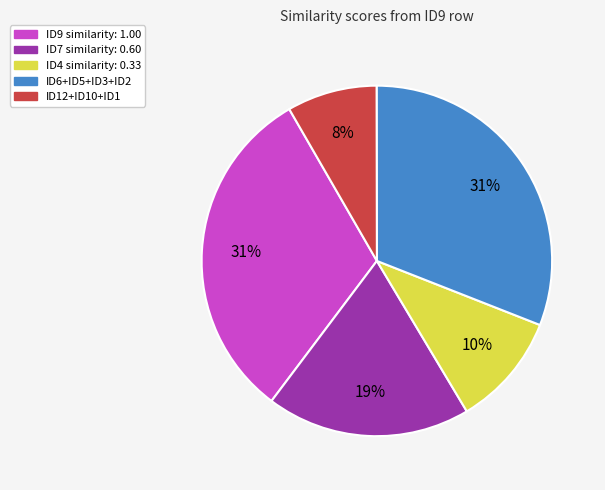

To the nearest percent, what is the average slice percentage?

20%